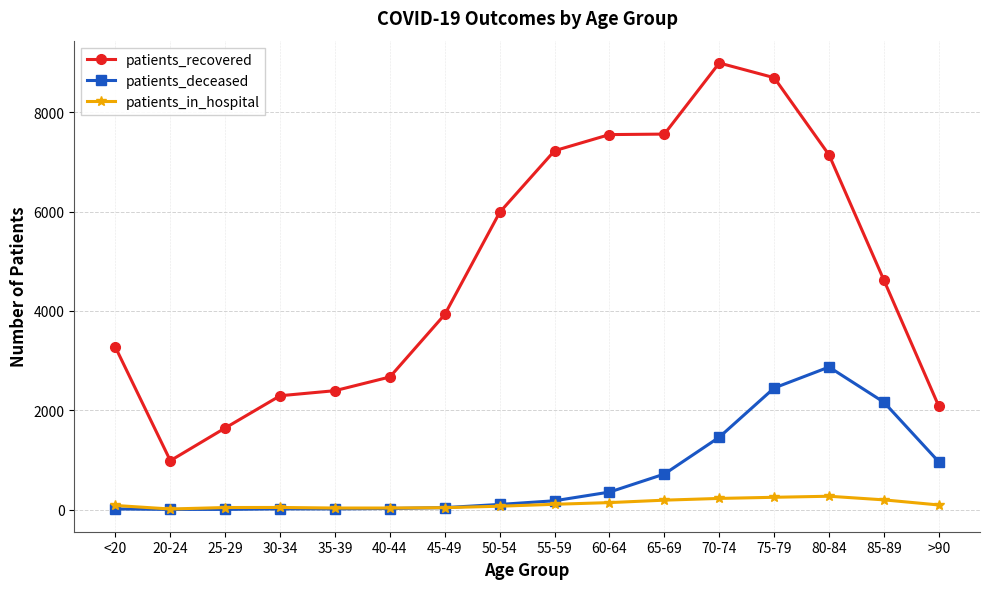

True or false: patients_recovered has a value of 1407 at 20-24.

False